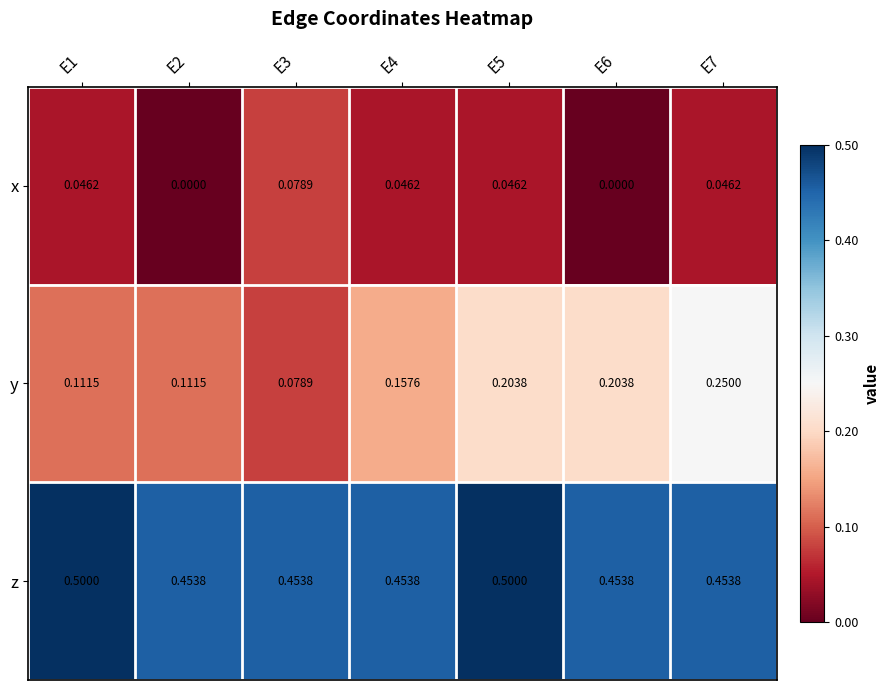

Count the number of categories in the chart.

7